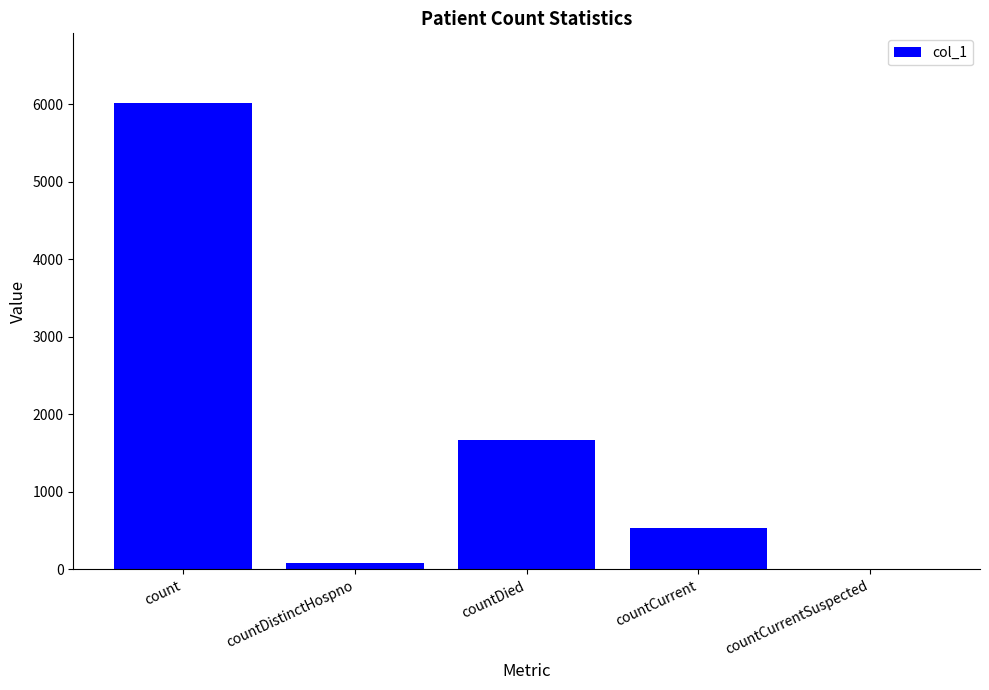

At which label is the value closest to 3006?

countDied